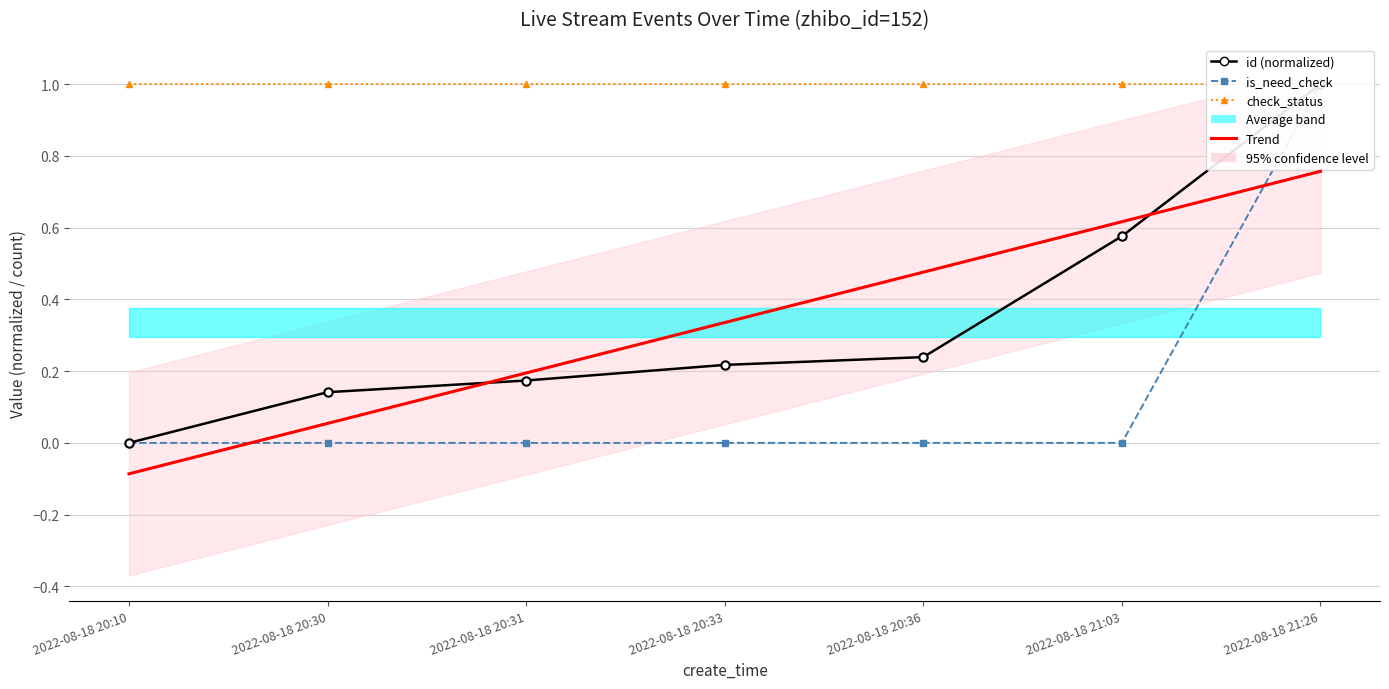

Which has a higher value, 2022-08-18 20:10 or 2022-08-18 20:31?

2022-08-18 20:31